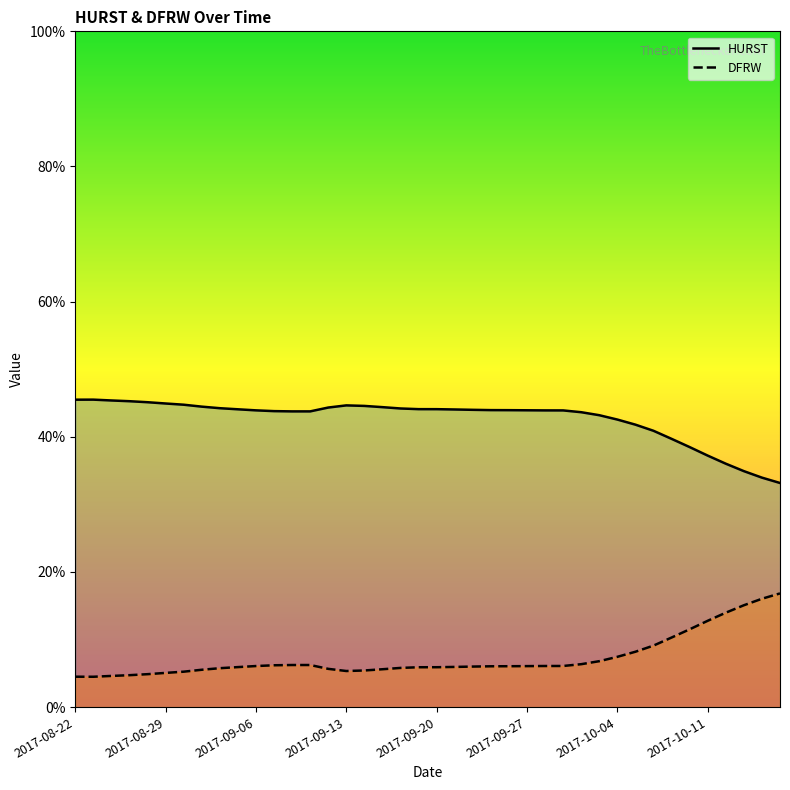

What are all the series names shown in the legend?

HURST, DFRW